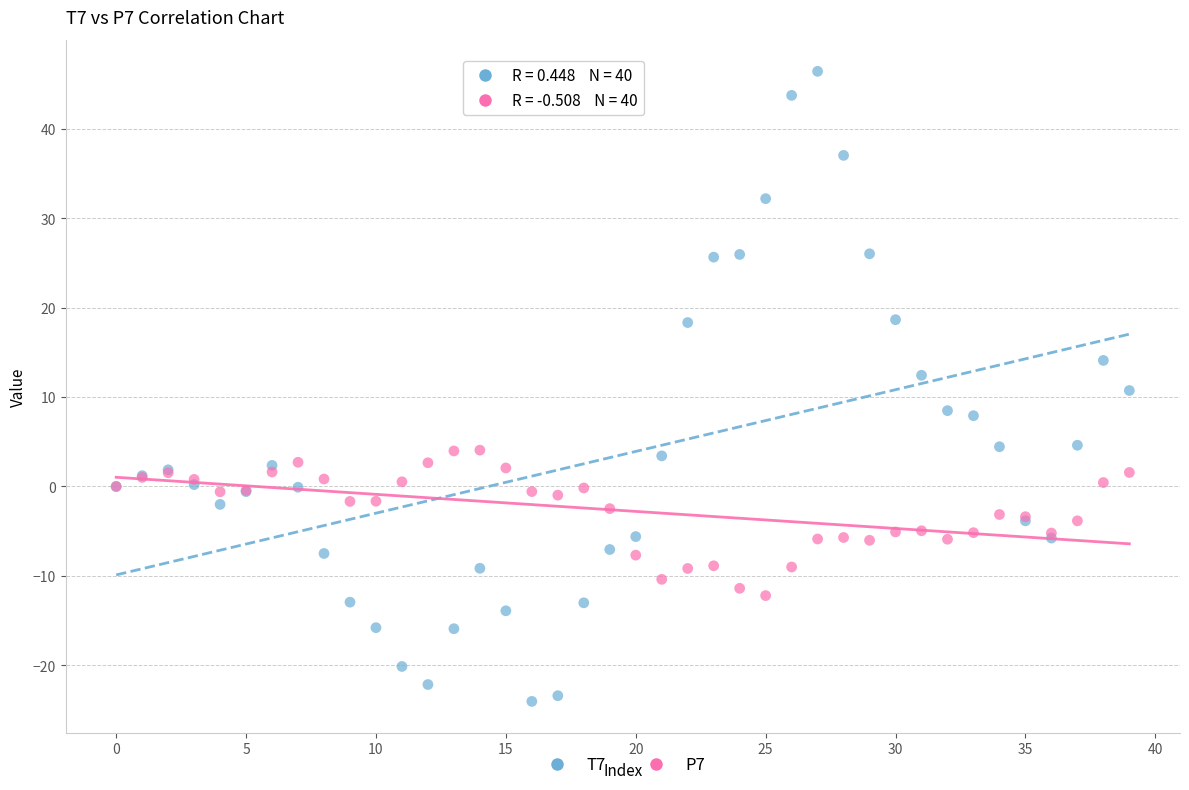

Which series reaches the maximum Y coordinate?

T7